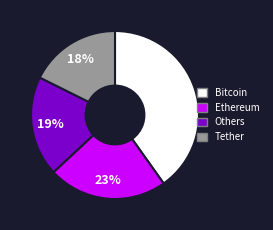

Is there a majority slice in this chart?

No